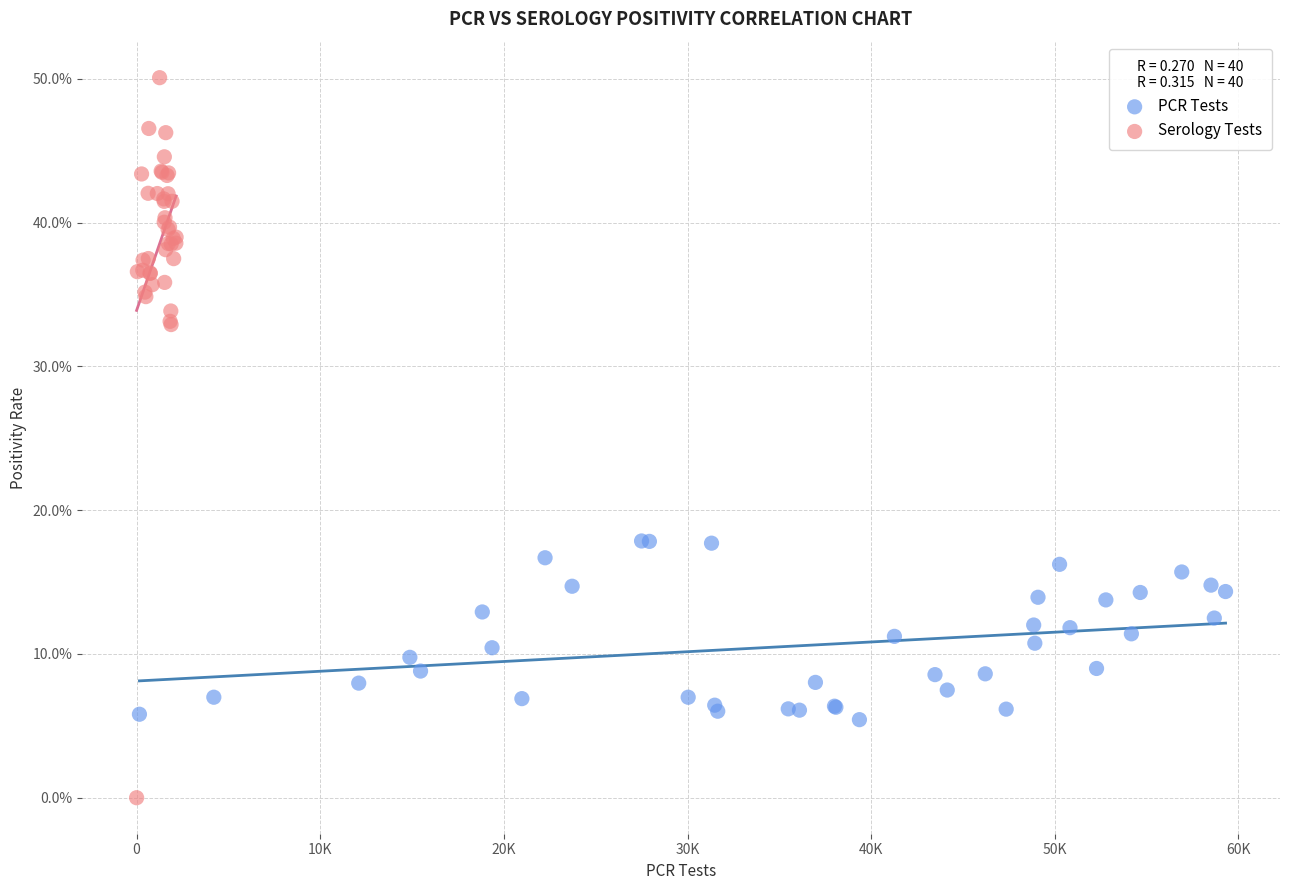

What are all the series names shown in the legend?

PCR Tests, Serology Tests